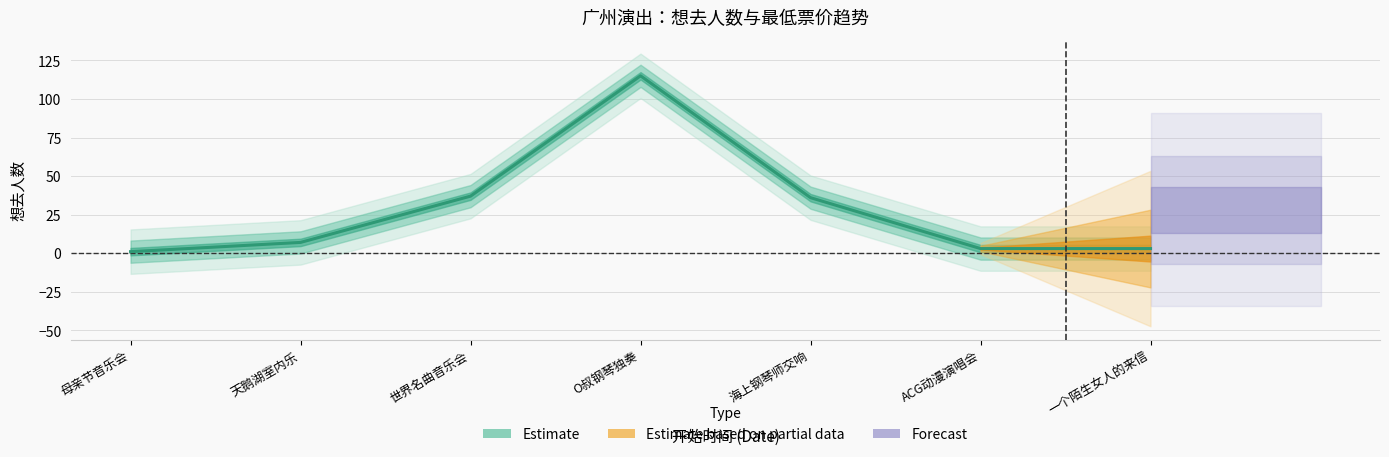

The value at ACG动漫演唱会 is 3. True or false?

True